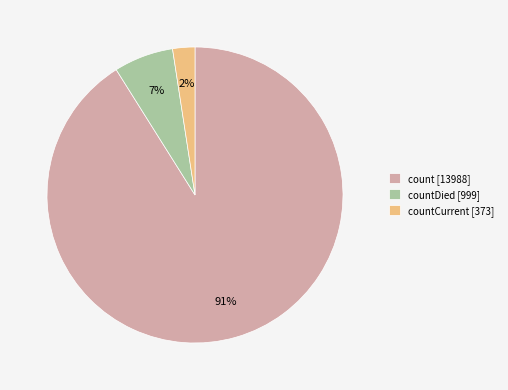

Is there any slice that represents more than half of the pie?

Yes